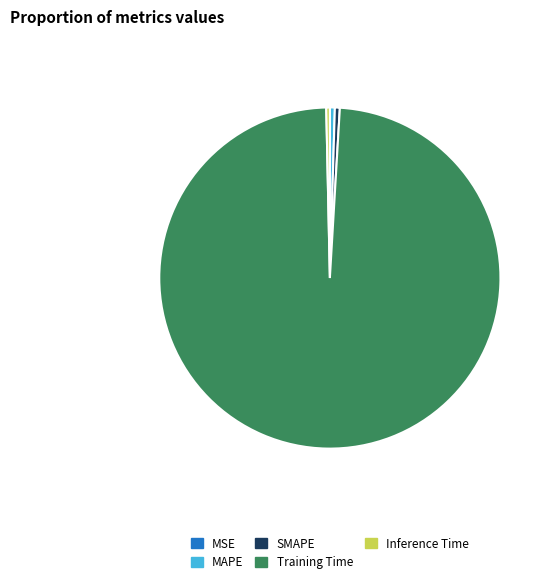

What is the majority slice?

Training Time